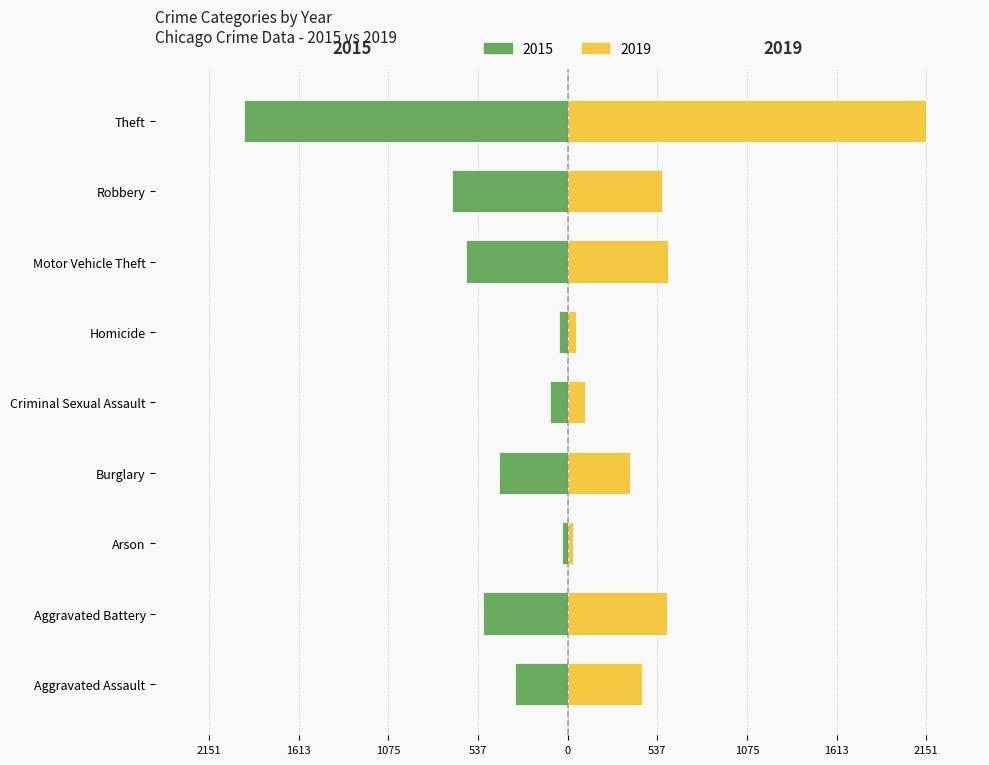

What is the value of the 2019 bar at the 8th from the left?

564